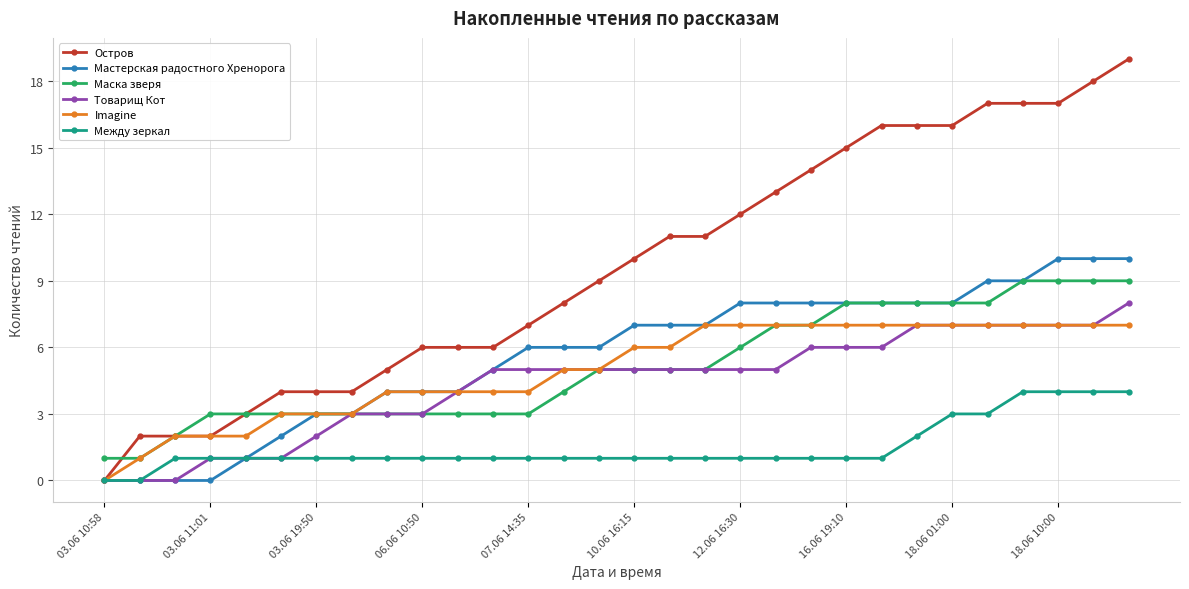

Reading right to left, list all the values displayed in this chart.

Остров: 19	18	17	17	17	16	16	16	15	14	13	12	11	11	10	9	8	7	6	6	6	5	4	4	4	3	2	2	2	0
Мастерская радостного Хренорога: 10	10	10	9	9	8	8	8	8	8	8	8	7	7	7	6	6	6	5	4	4	4	3	3	2	1	0	0	0	0
Маска зверя: 9	9	9	9	8	8	8	8	8	7	7	6	5	5	5	5	4	3	3	3	3	3	3	3	3	3	3	2	1	1
Товарищ Кот: 8	7	7	7	7	7	7	6	6	6	5	5	5	5	5	5	5	5	5	4	3	3	3	2	1	1	1	0	0	0
Imagine: 7	7	7	7	7	7	7	7	7	7	7	7	7	6	6	5	5	4	4	4	4	4	3	3	3	2	2	2	1	0
Между зеркал: 4	4	4	4	3	3	2	1	1	1	1	1	1	1	1	1	1	1	1	1	1	1	1	1	1	1	1	1	0	0